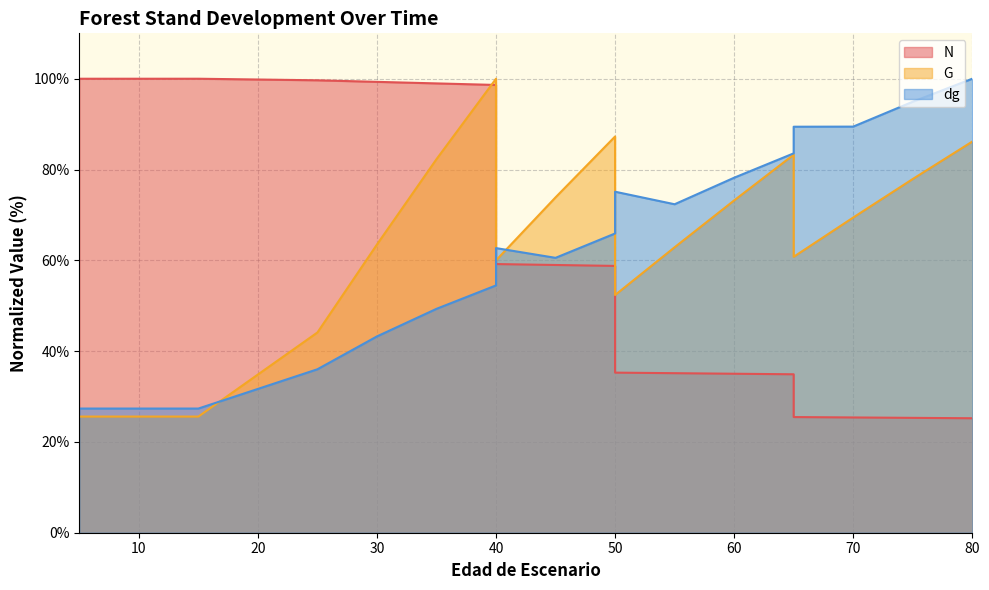

What is the difference between the dg values at 55 and 65?

17.1